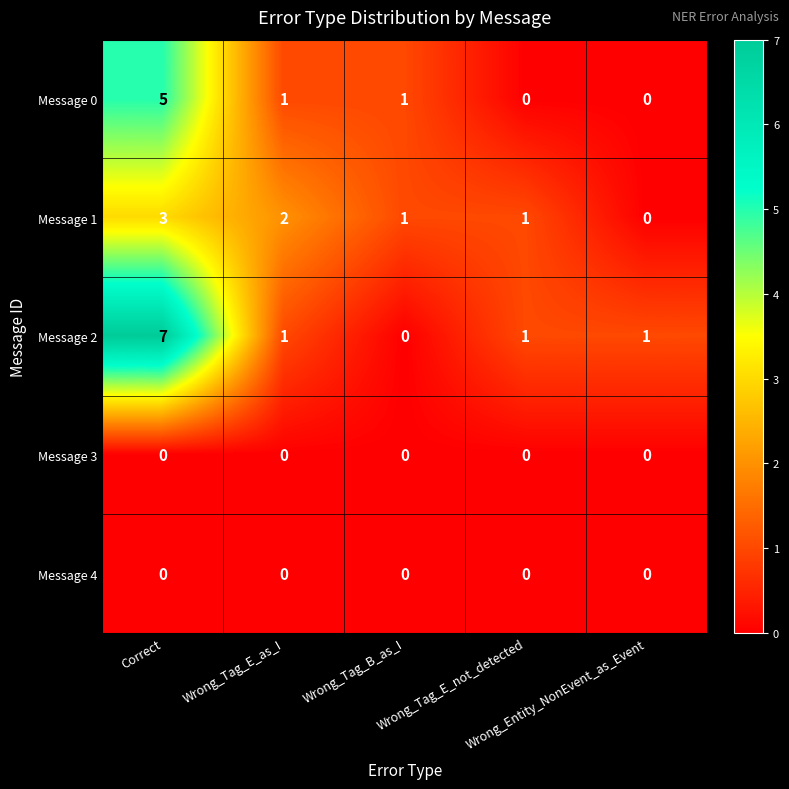

What is the highest value of the Message 1 series?

3